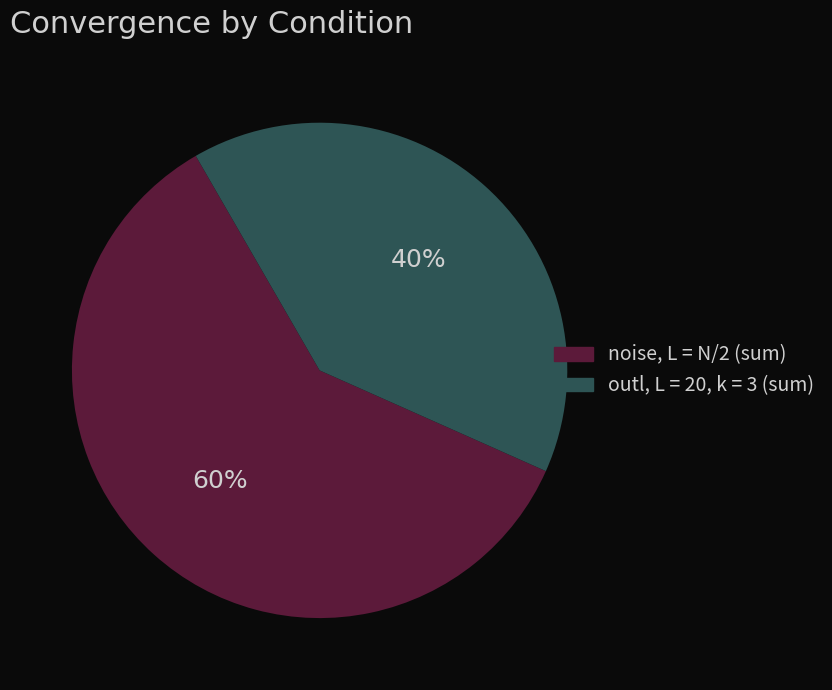

Does any single category account for the majority?

Yes